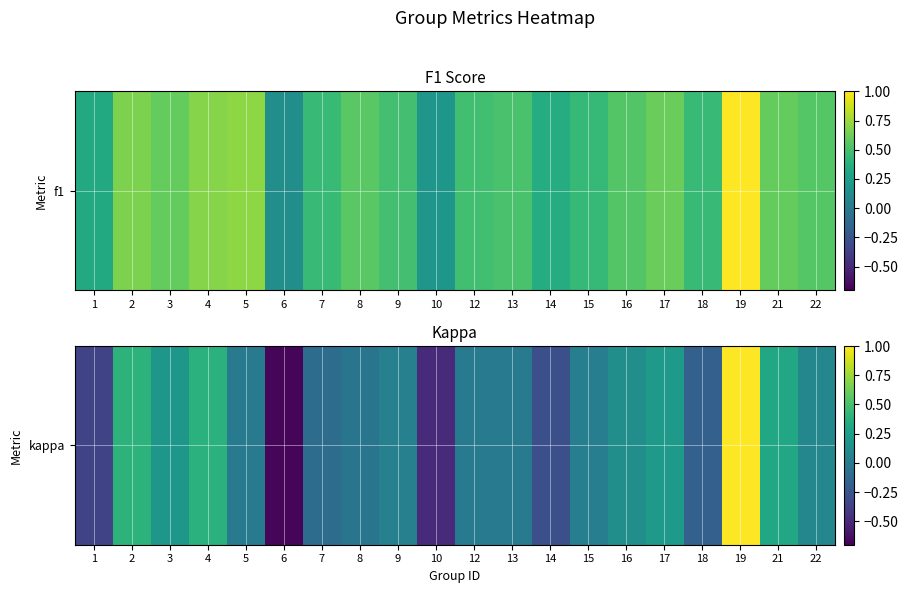

What is the difference between the maximum and minimum values?

1.7